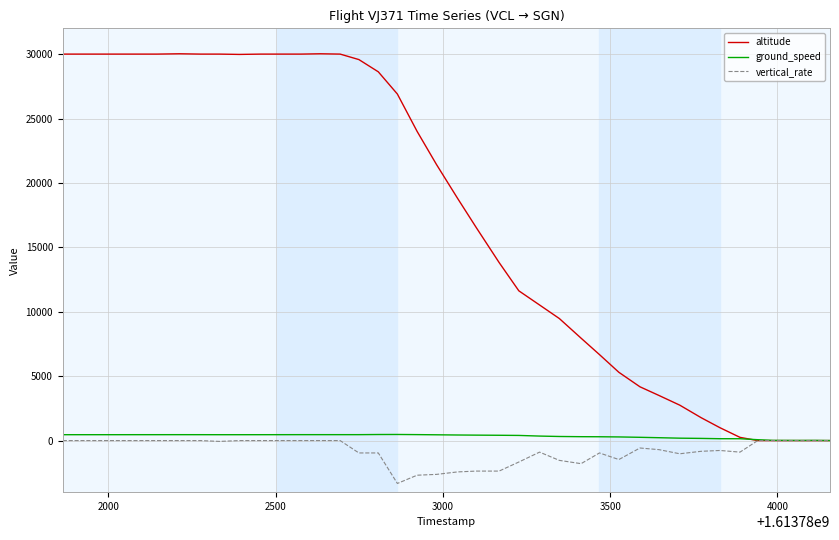

What is the maximum value shown in the chart?

30025